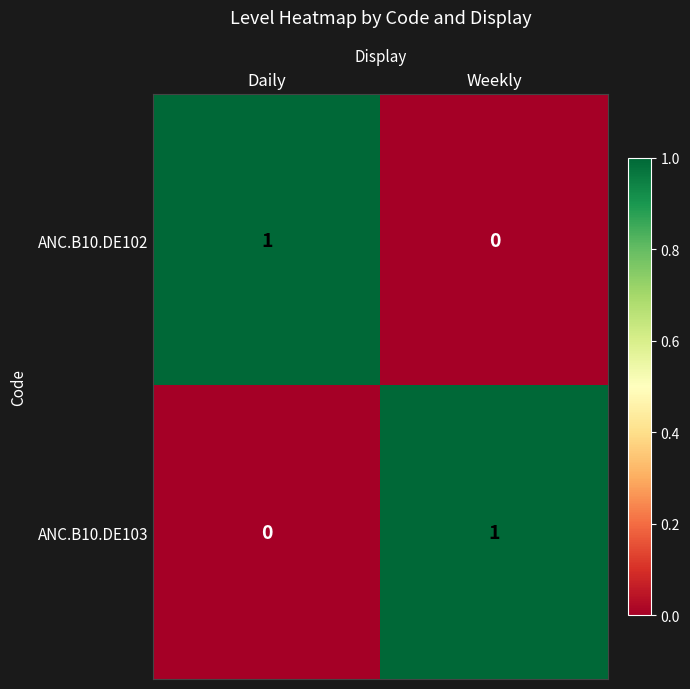

Rank the series at Weekly from lowest to highest value.

ANC.B10.DE102, ANC.B10.DE103